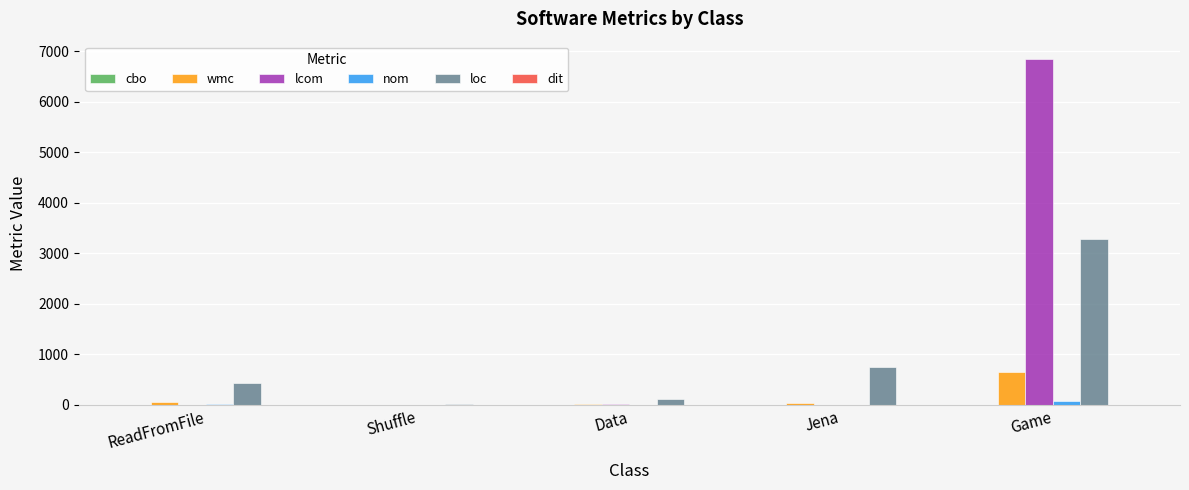

How many series are shown in this chart?

6